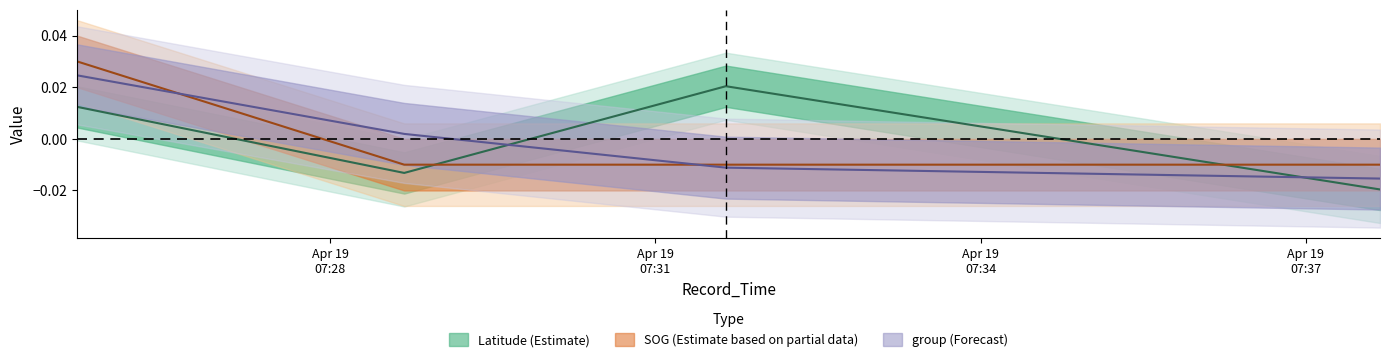

True or false: Latitude has a value of -0.0 at 2024-04-19 07:37:41.

True